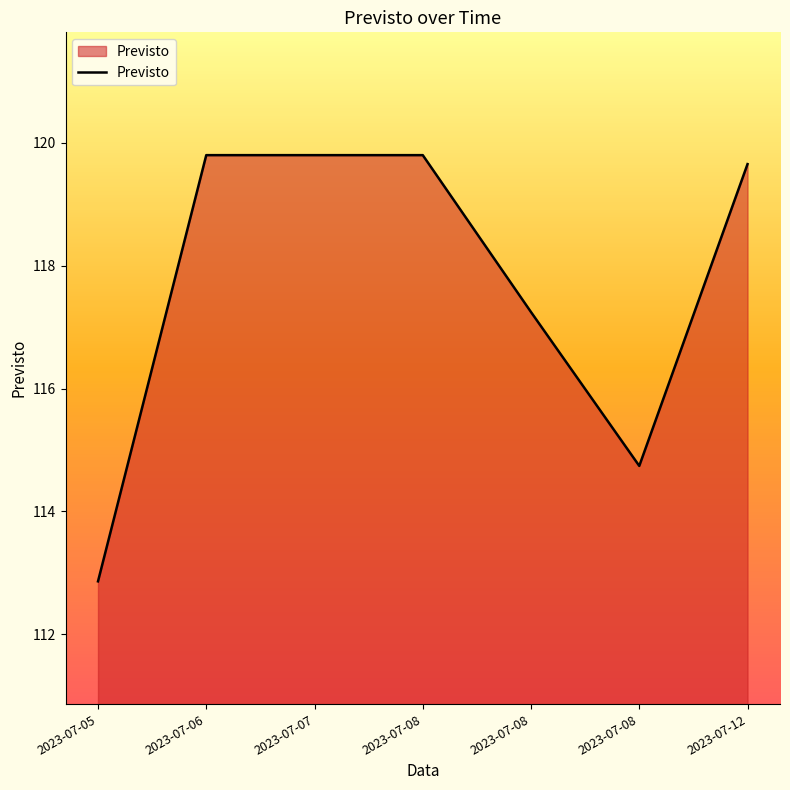

How many series are shown in this chart?

1